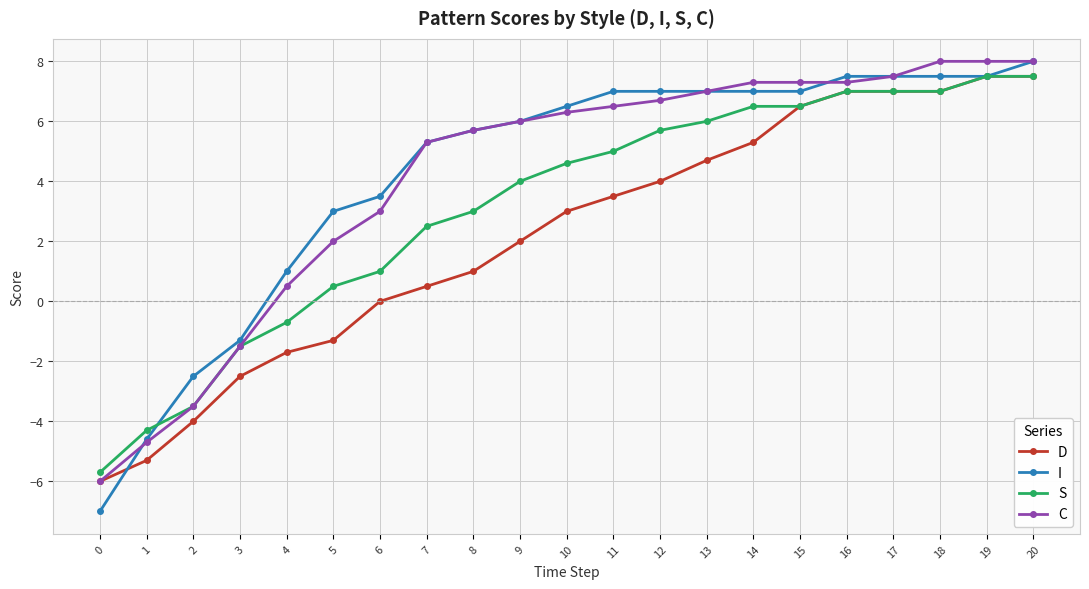

What is the value of the D point at the 11th from the left?

3.0